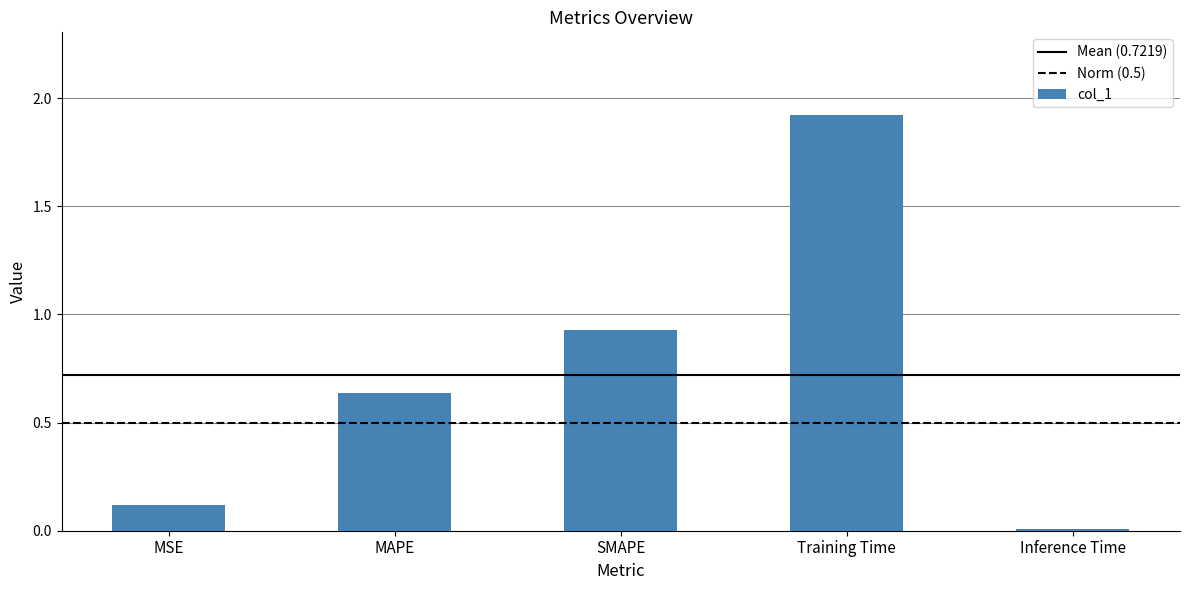

What is the sum of all values?

3.6